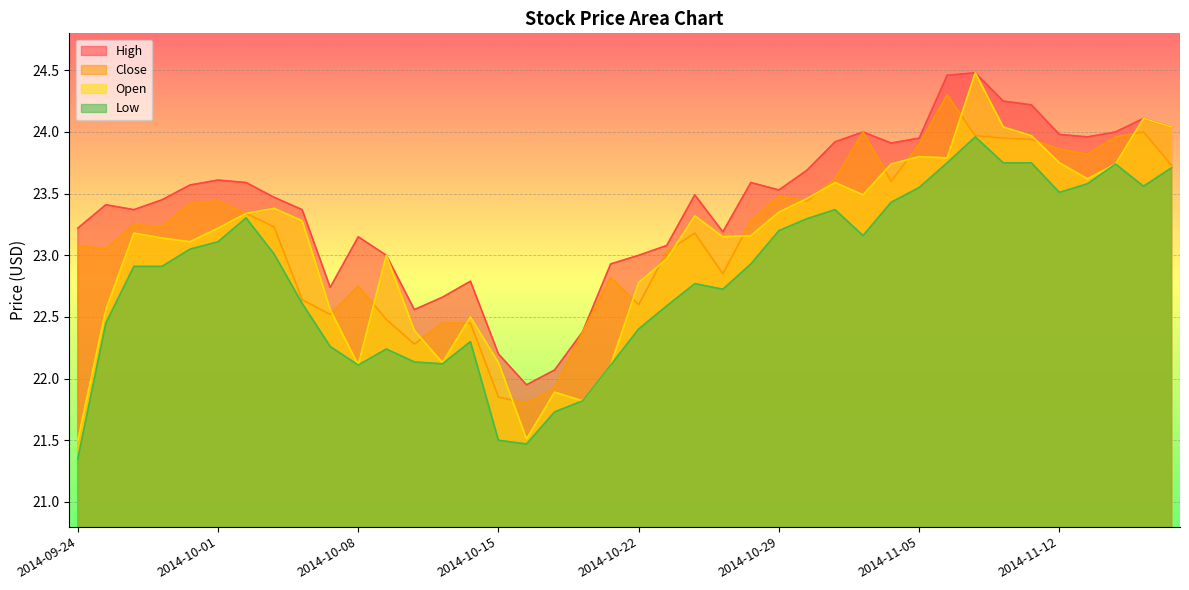

Which series changed the most between 2014-09-25 and 2014-11-14?

Low